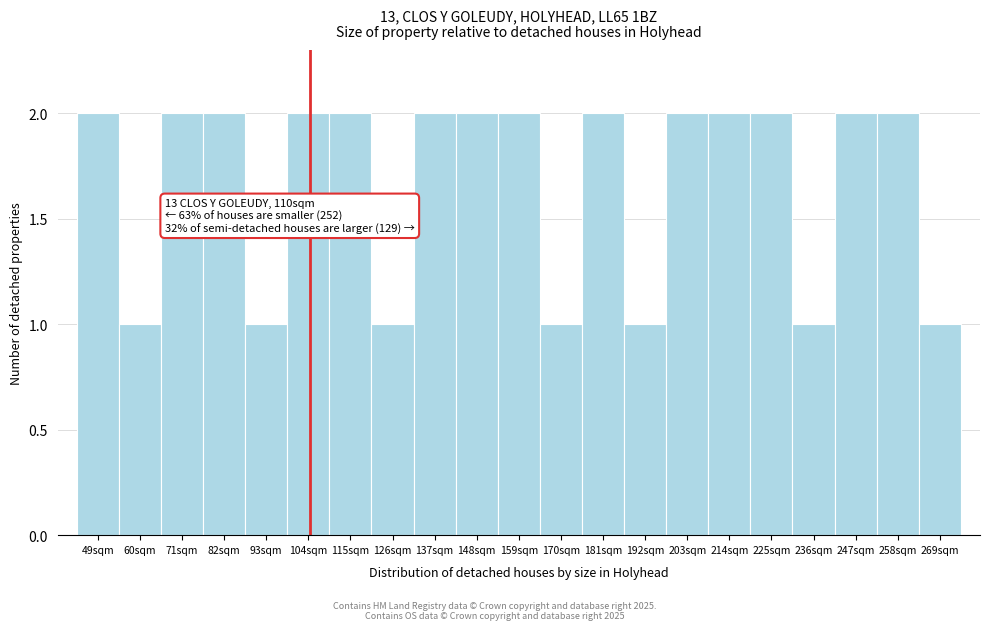

Reading right to left, extract all data points from this chart.

269sqm=1	258sqm=2	247sqm=2	236sqm=1	225sqm=2	214sqm=2	203sqm=2	192sqm=1	181sqm=2	170sqm=1	159sqm=2	148sqm=2	137sqm=2	126sqm=1	115sqm=2	104sqm=2	93sqm=1	82sqm=2	71sqm=2	60sqm=1	49sqm=2